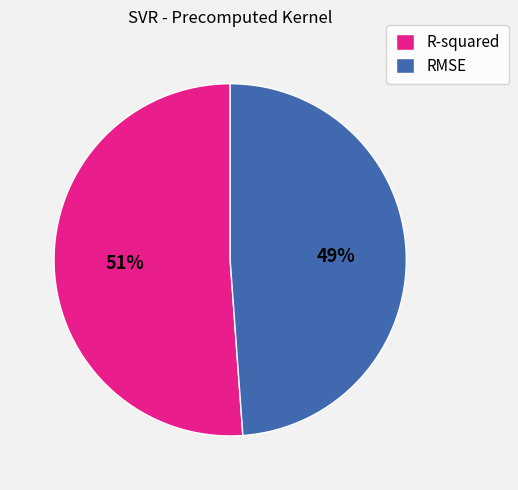

Does RMSE account for over 50% of the chart?

No